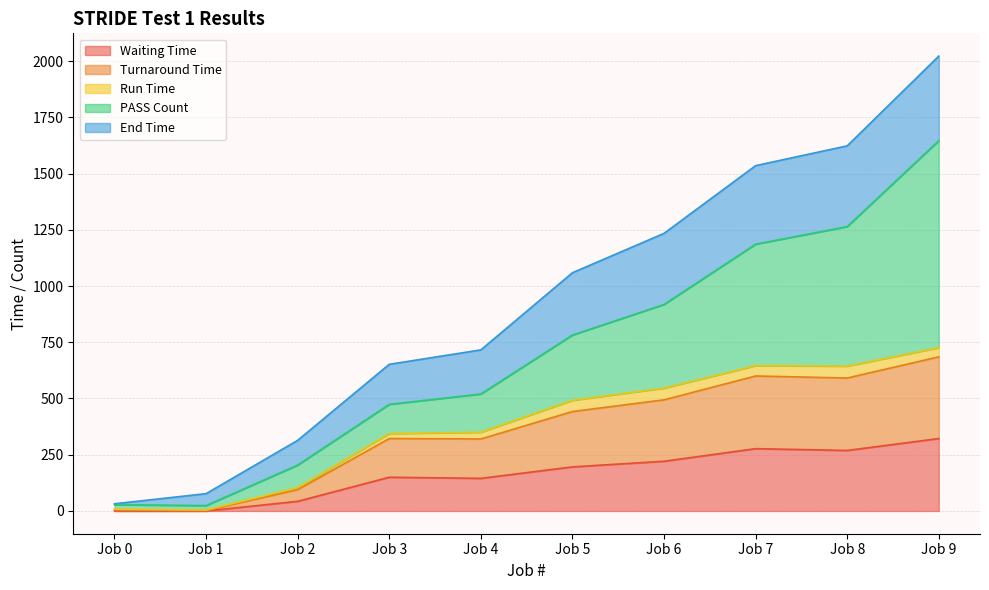

What is the sum of the Waiting Time values at Job 1 and Job 4?

145